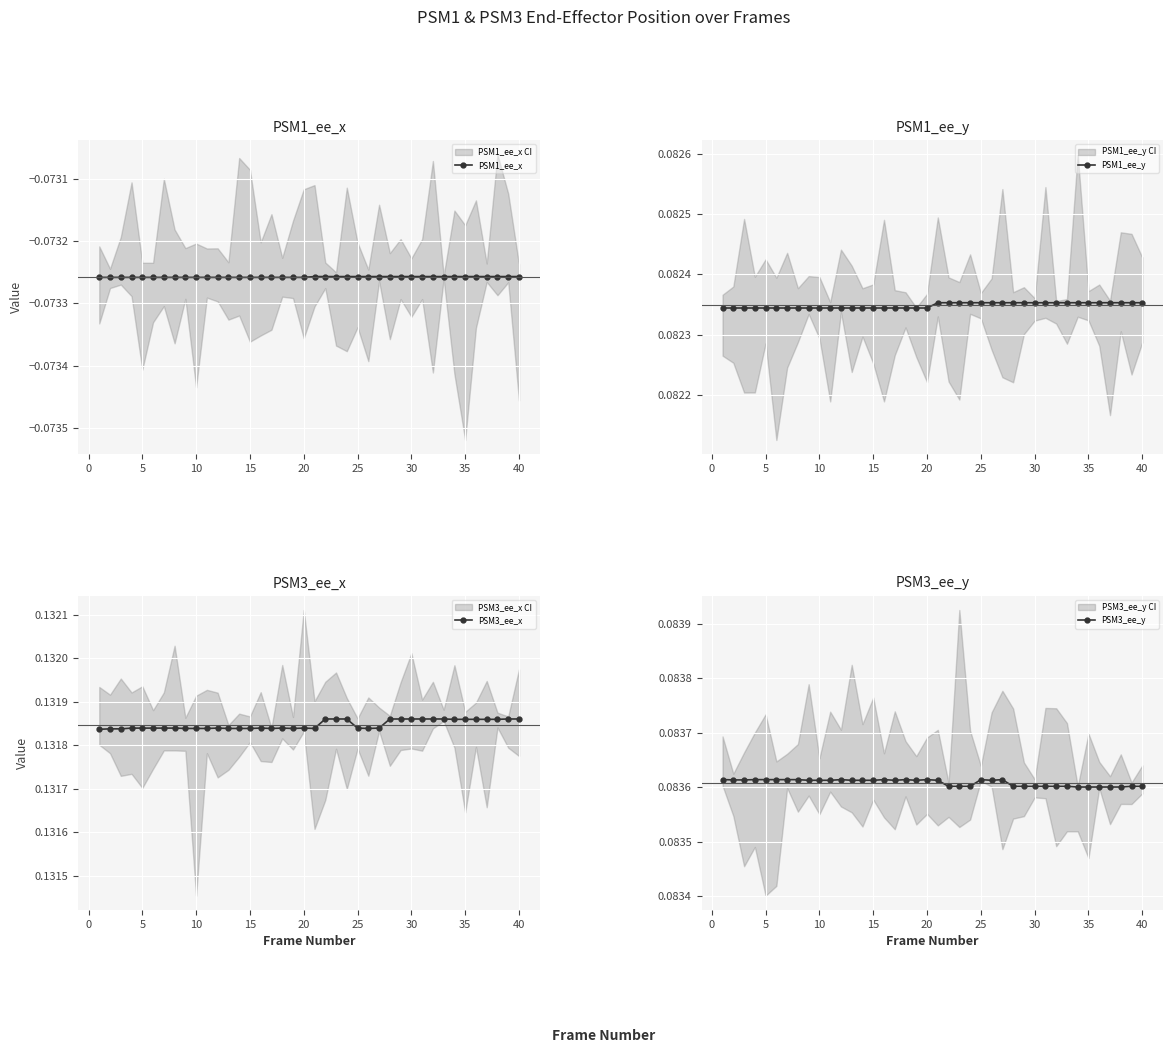

Count the PSM1_ee_y values in the range 0 to 1.

40